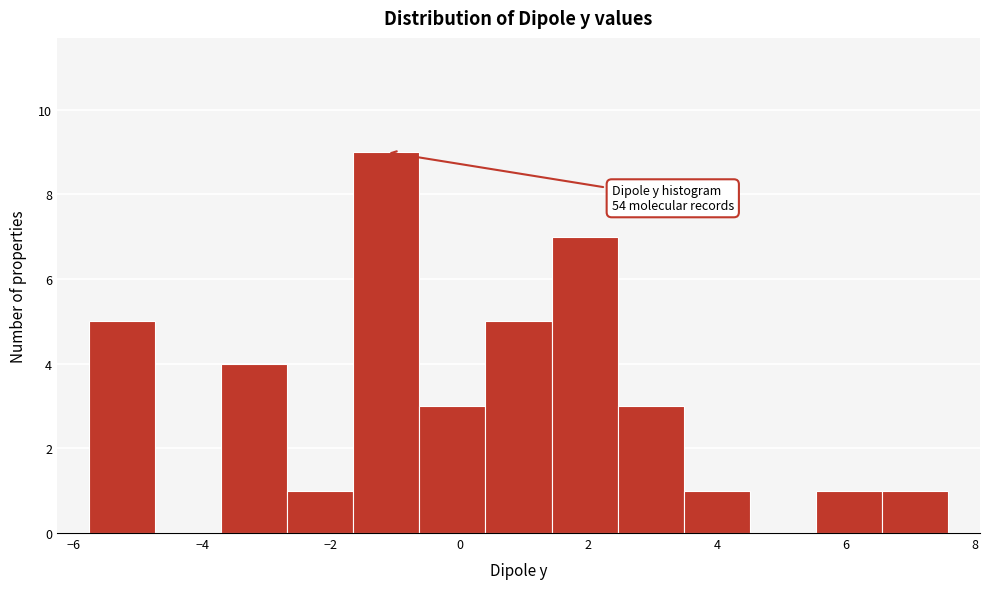

Which range on the x-axis has the tallest bar?

-1.6 to -0.6